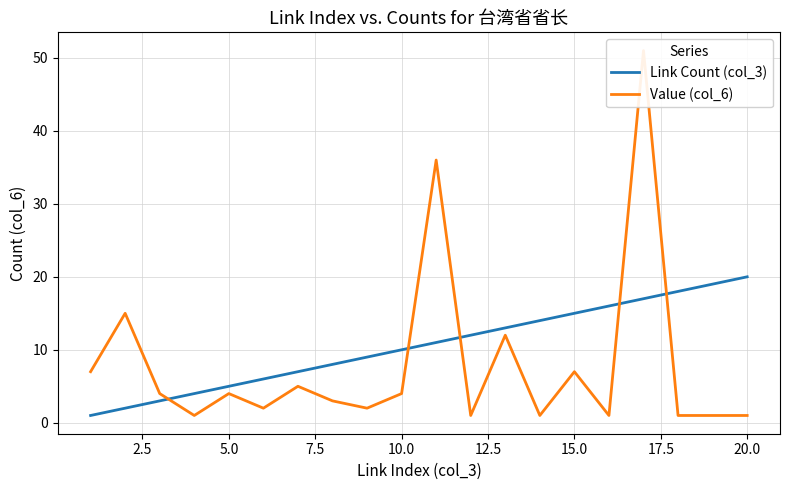

The Link Count (col_3) series shows 5 at 5.0. True or false?

True